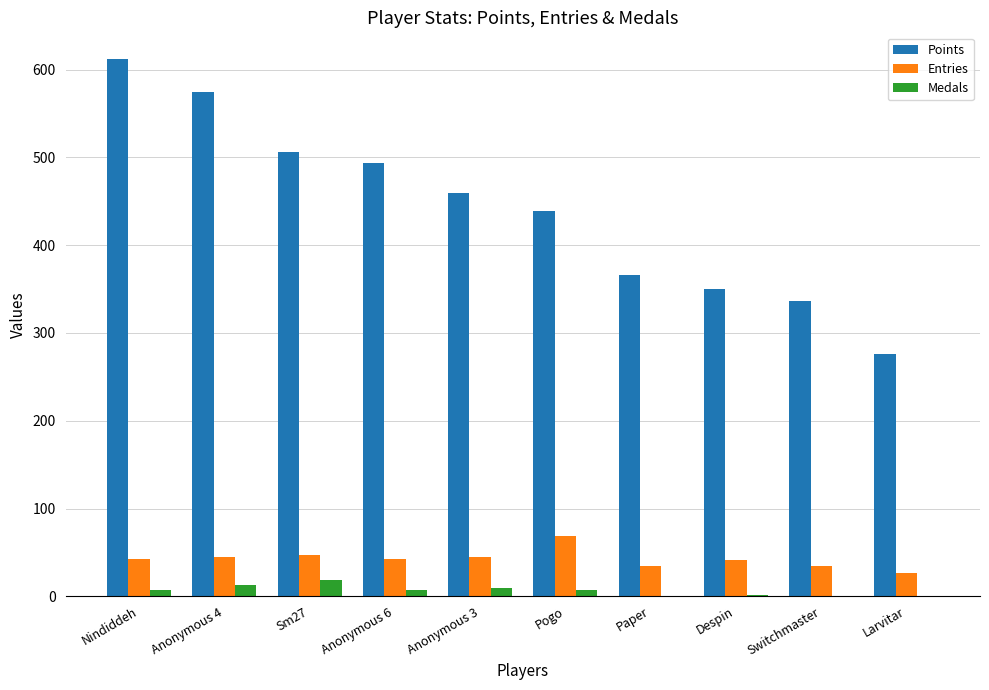

What is the highest value of the Entries series?

69